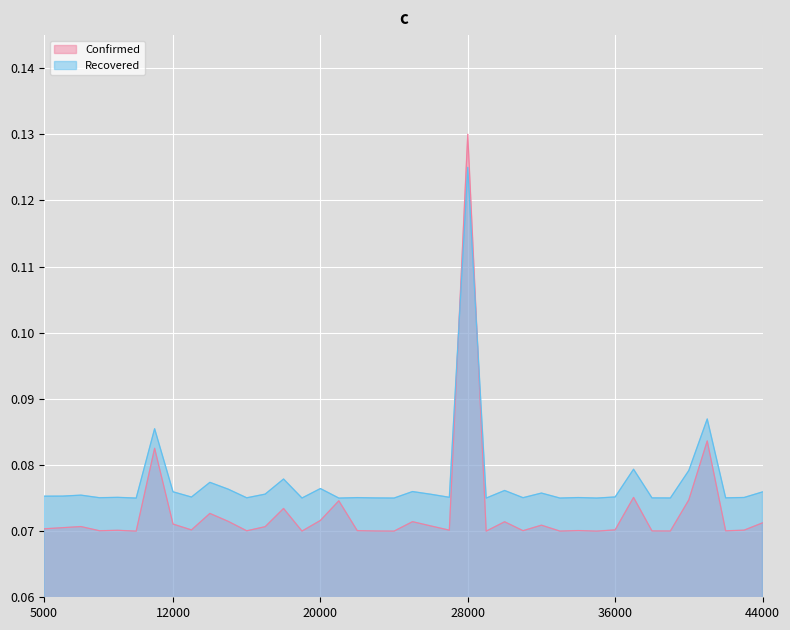

In Confirmed, how many points are higher than both neighbors (excluding endpoints)?

13